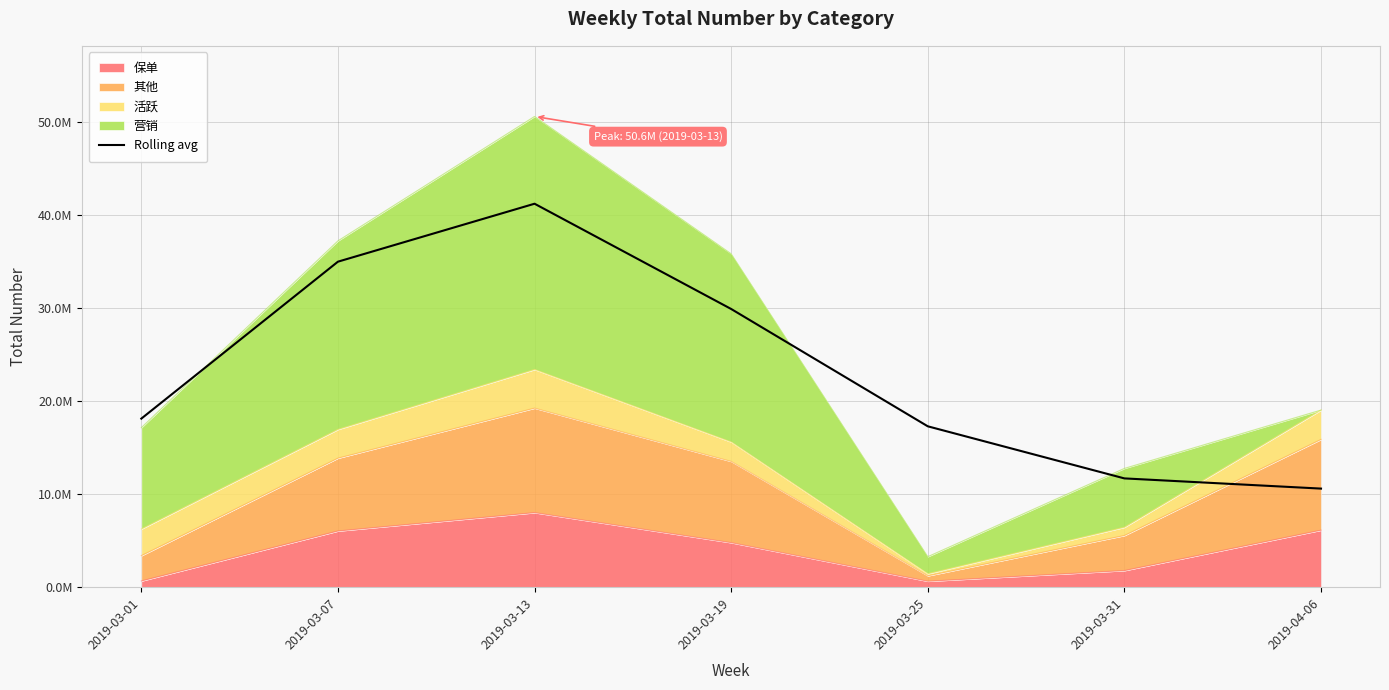

What is the maximum value shown in the chart?

41243037.7